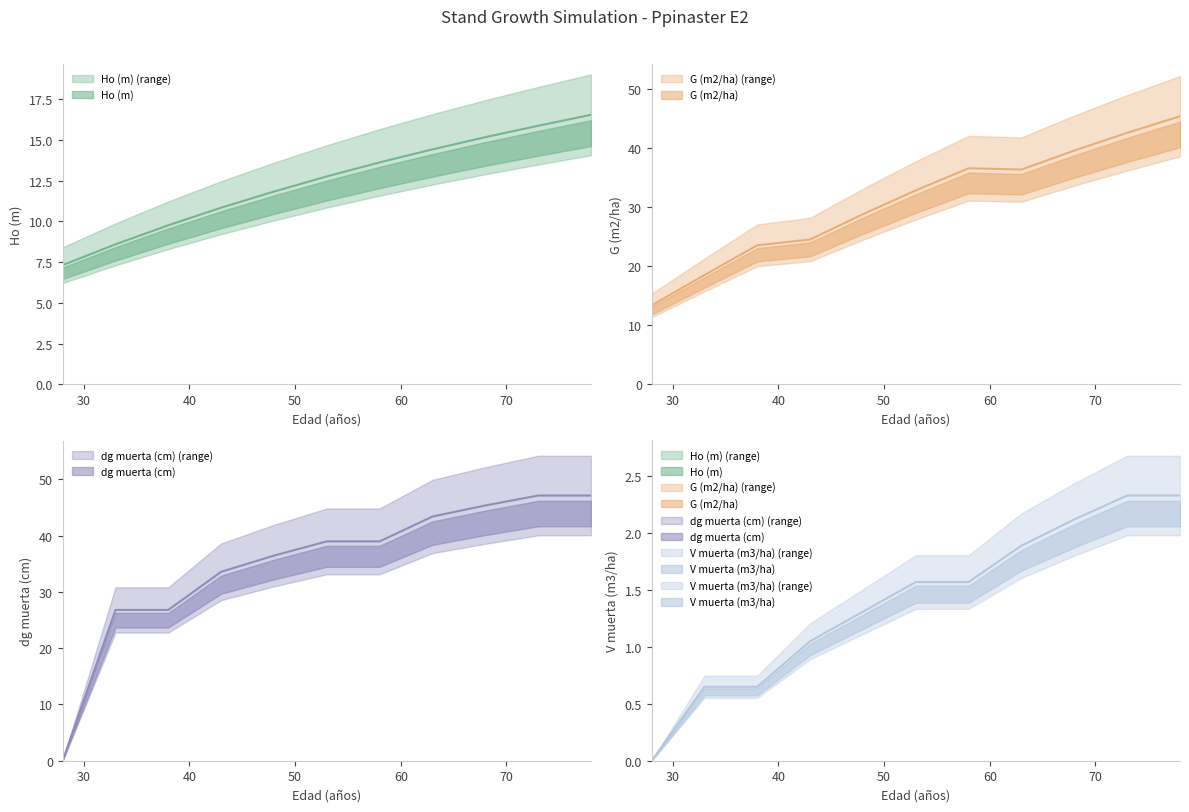

The value of Ho (m) at 78 is 16.5. True or false?

True